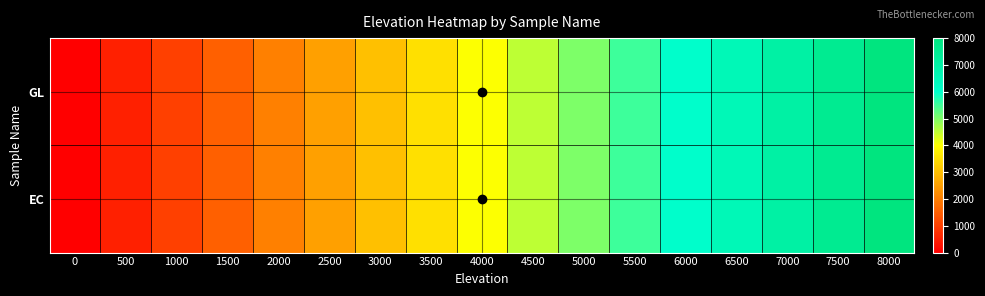

At 4000, list the series in order from largest to smallest.

GL, EC